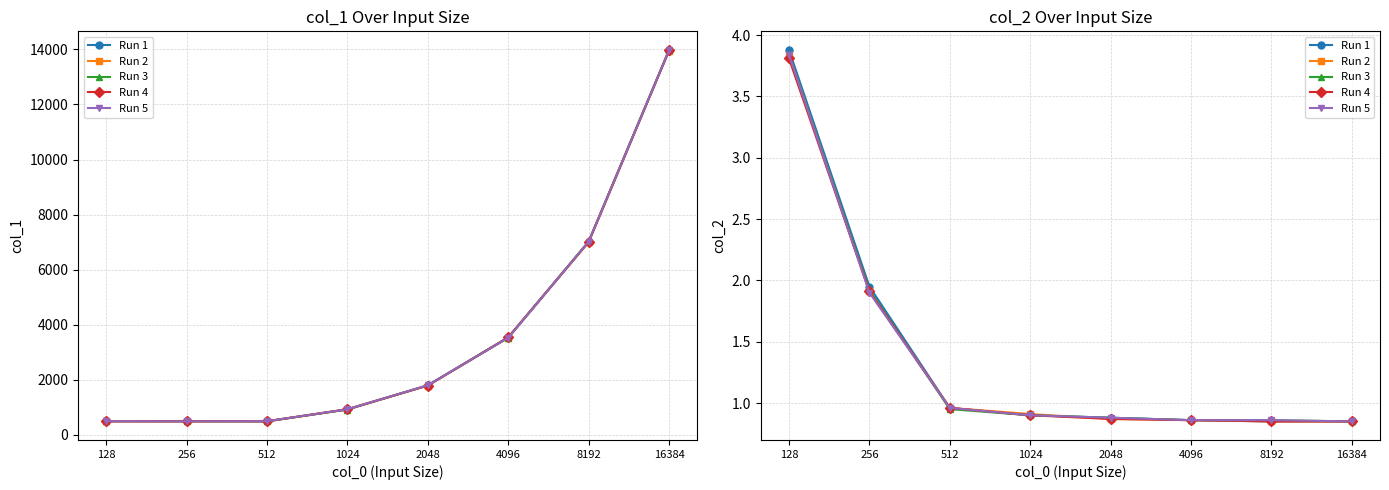

Which series ends up on top after the final intersection of Run 5 and Run 3?

Run 5